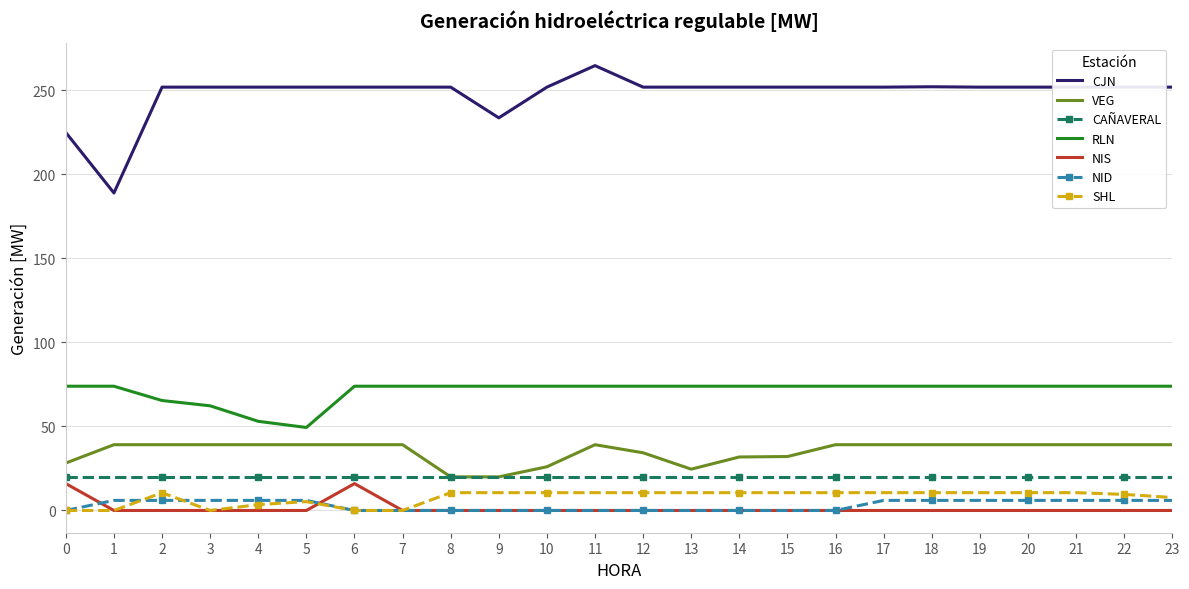

True or false: SHL and VEG intersect in this chart.

False